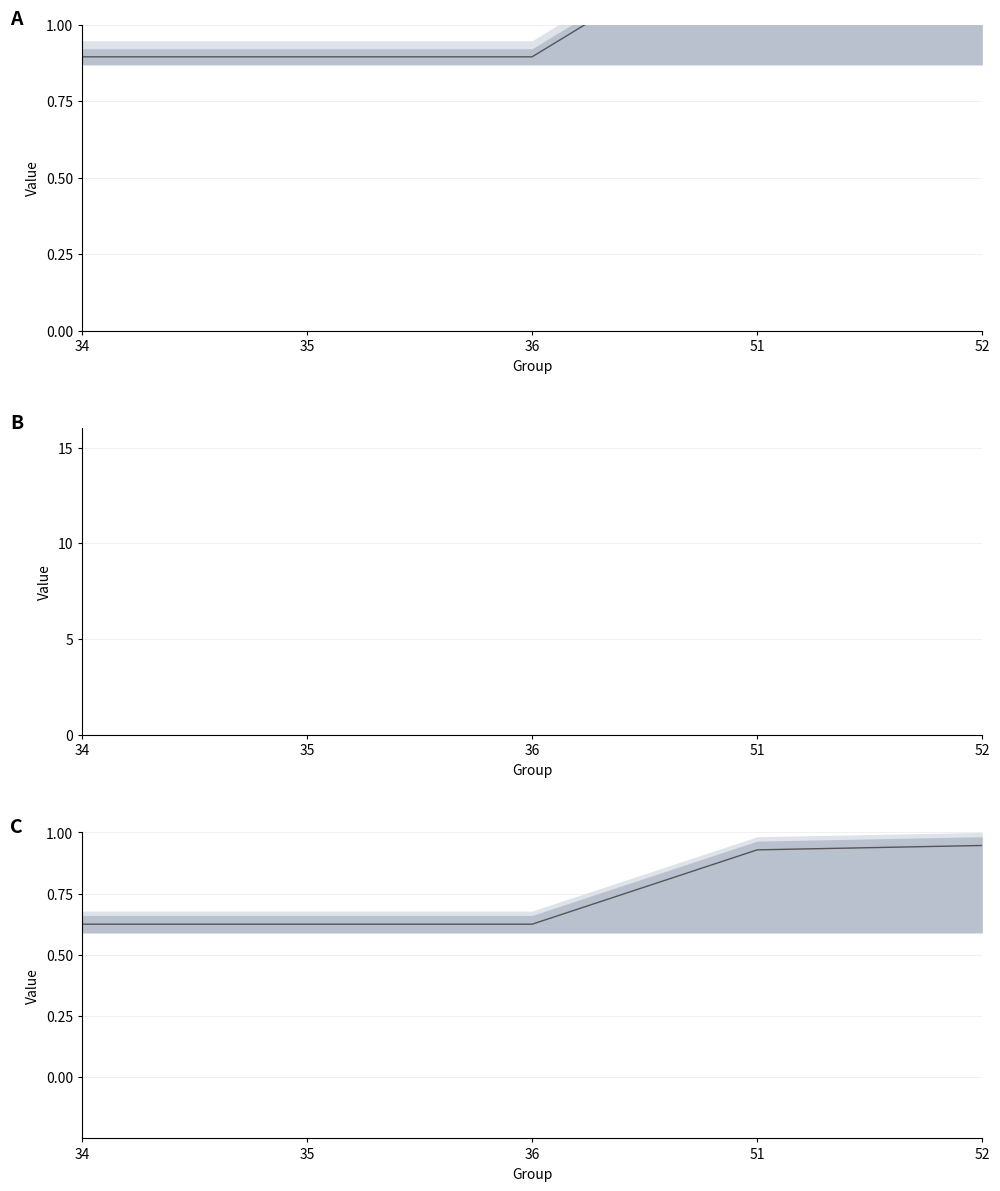

Rank the categories by value from highest to lowest.

52, 51, 34, 35, 36